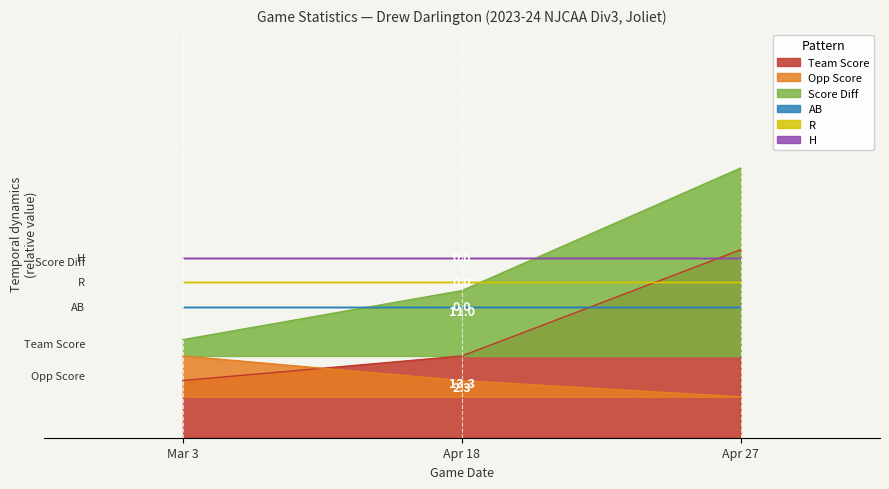

Count the opp_score values in the range 5 to 10.

3